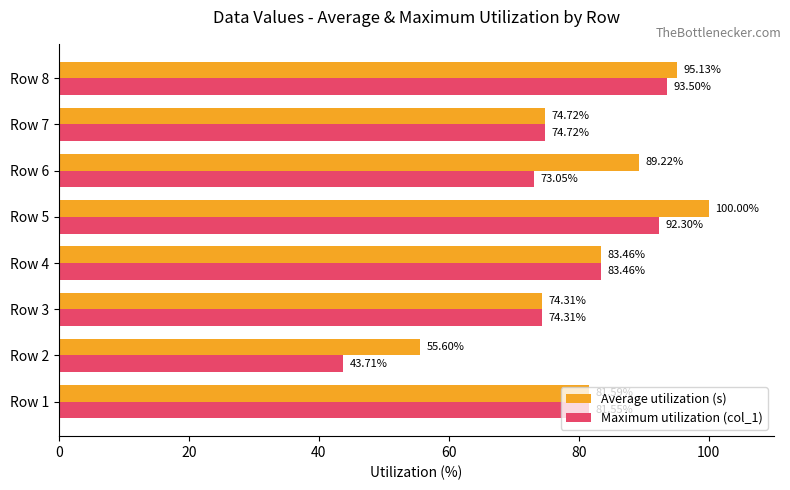

What is the average value of the Maximum utilization (col_1) series?

77.1